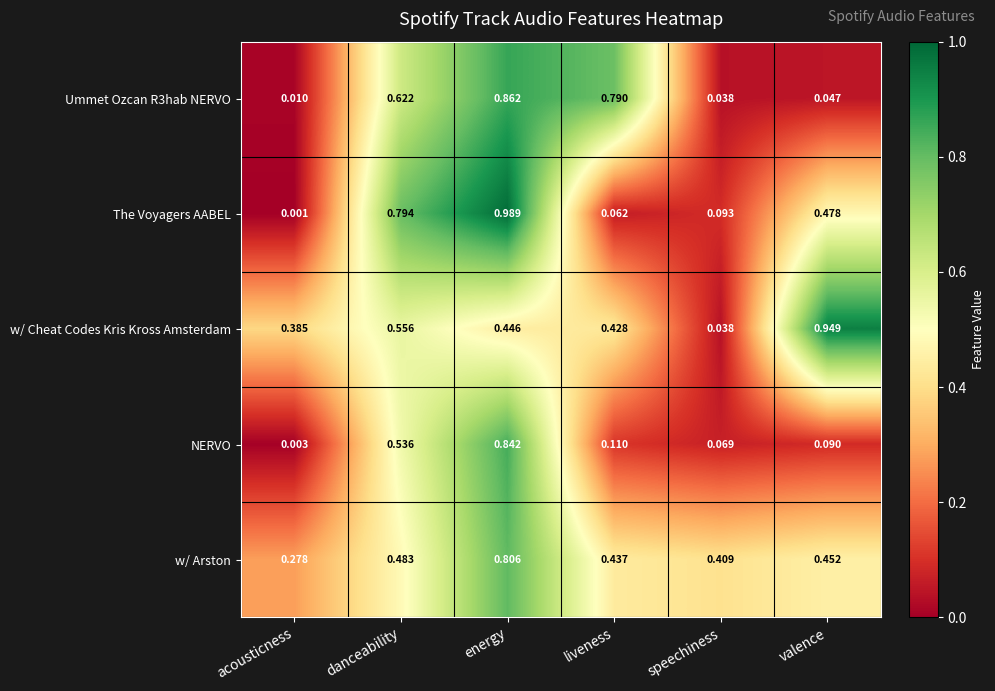

Where is The Voyagers AABEL nearest to the value 0?

acousticness